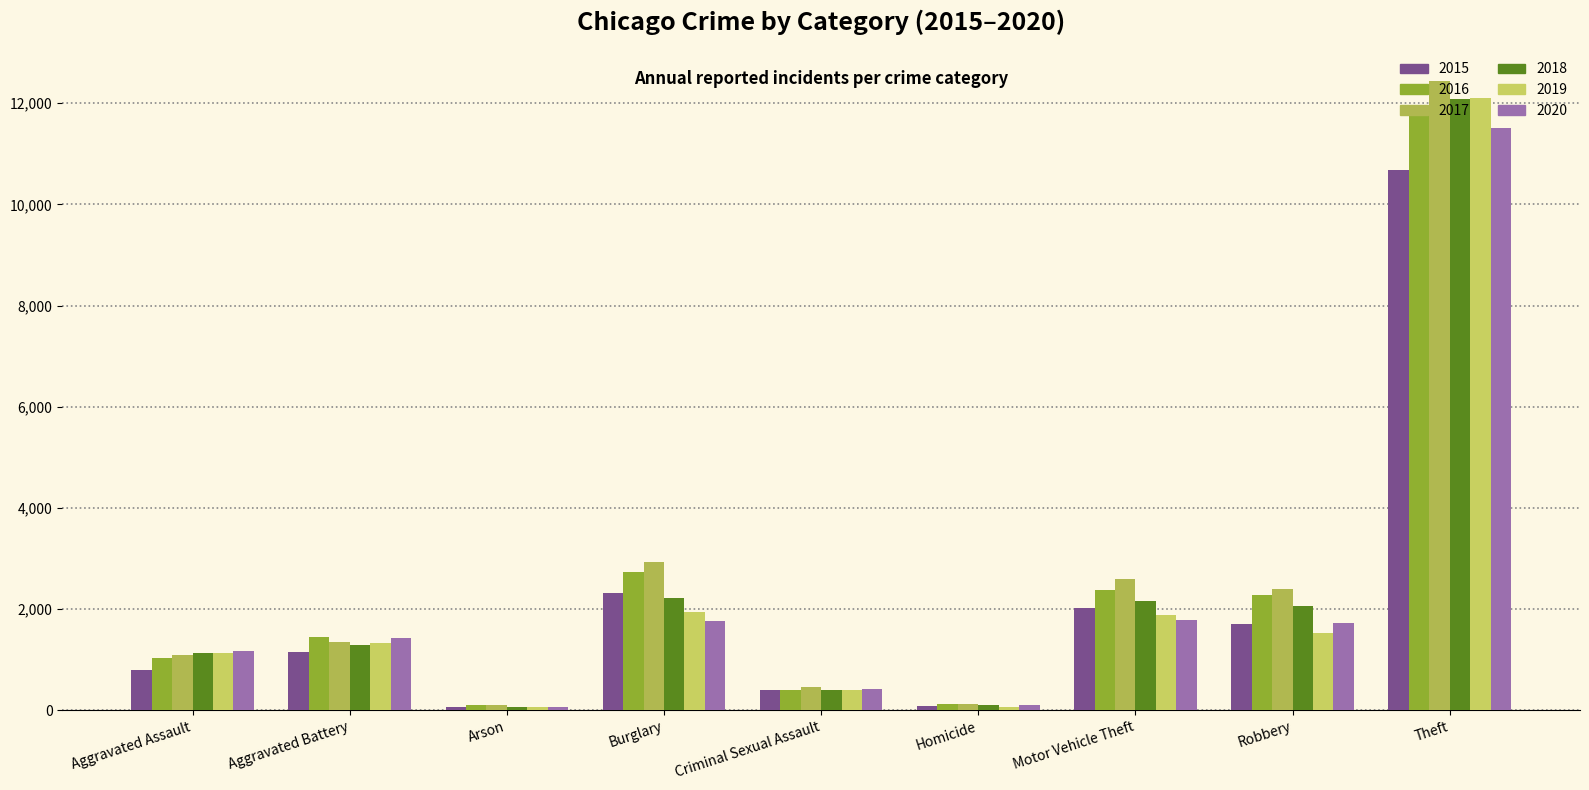

What is the difference between the second highest and minimum values in the 2017 series?

2824